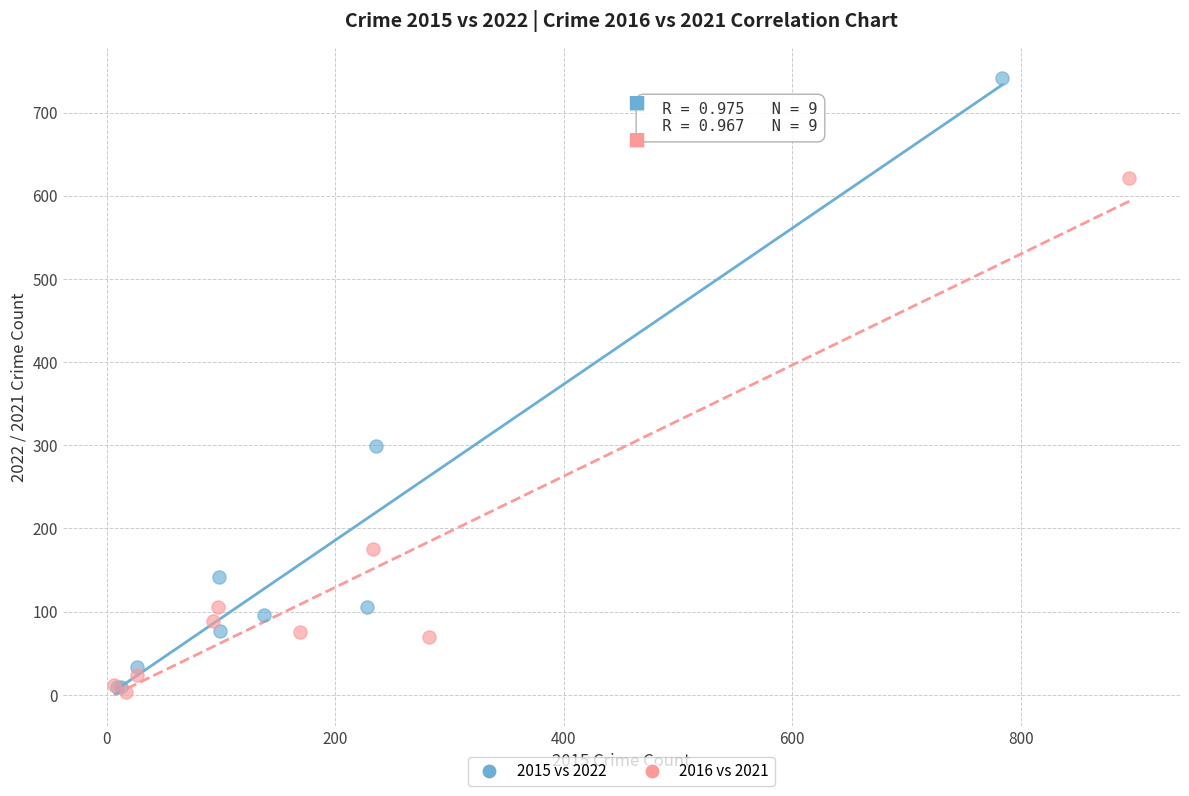

Which series has the largest Y range (max minus min)?

2015 vs 2022